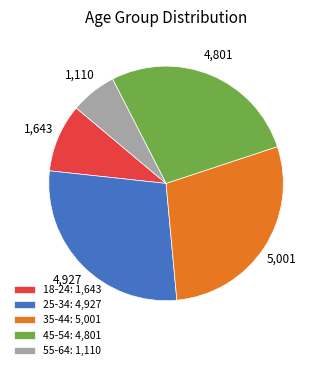

Combined, do 18-24: 1,643 and 25-34: 4,927 account for over 50%?

No